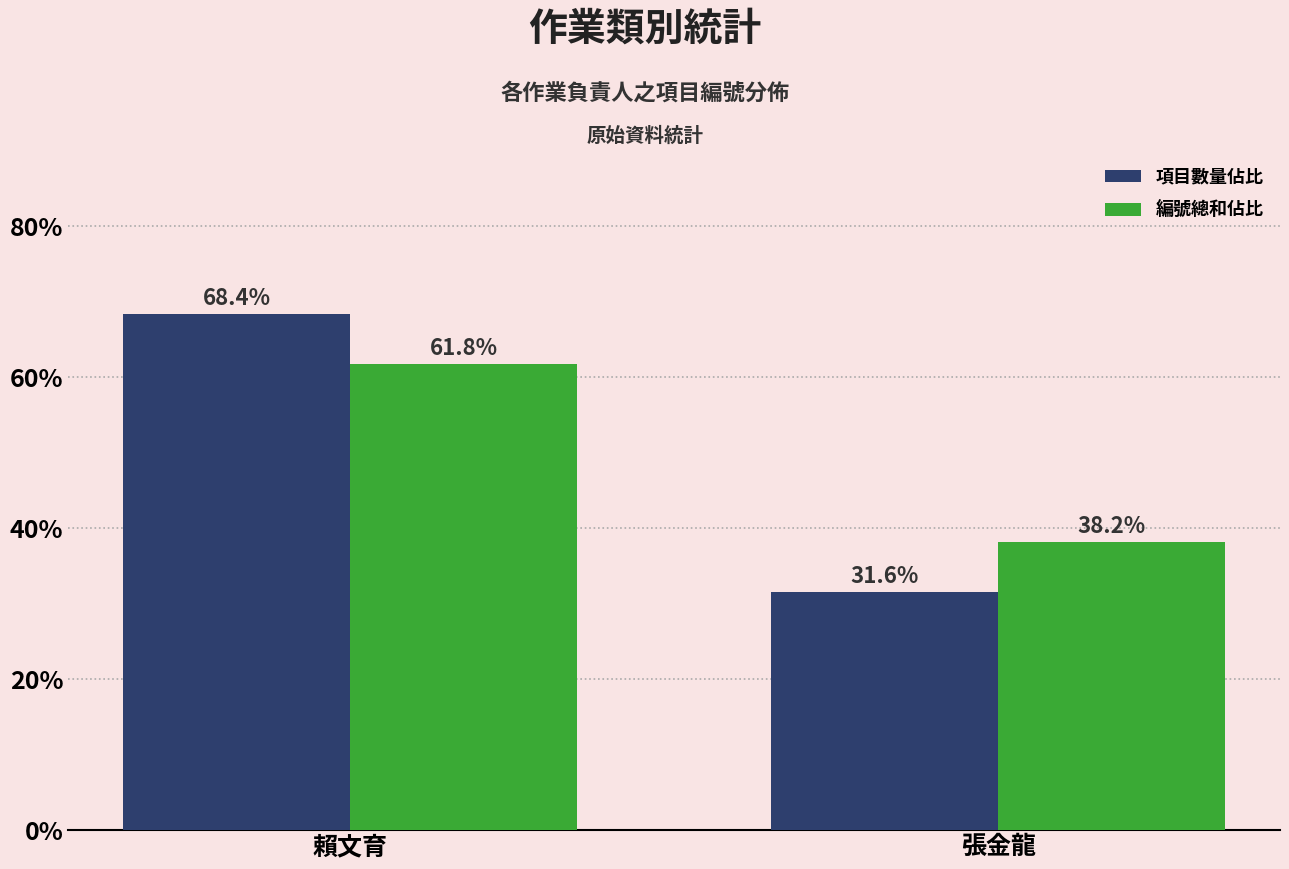

The value of 項目數量佔比 at 張金龍 is 31.6. True or false?

True